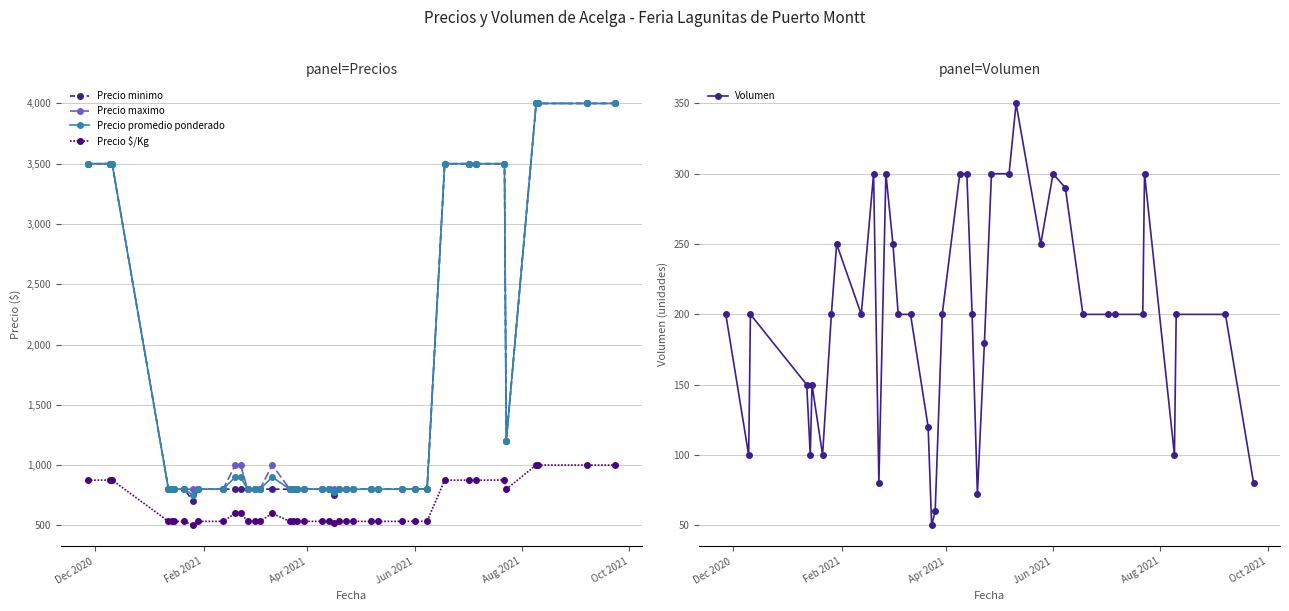

True or false: Precio maximo and Volumen cross at least once.

False